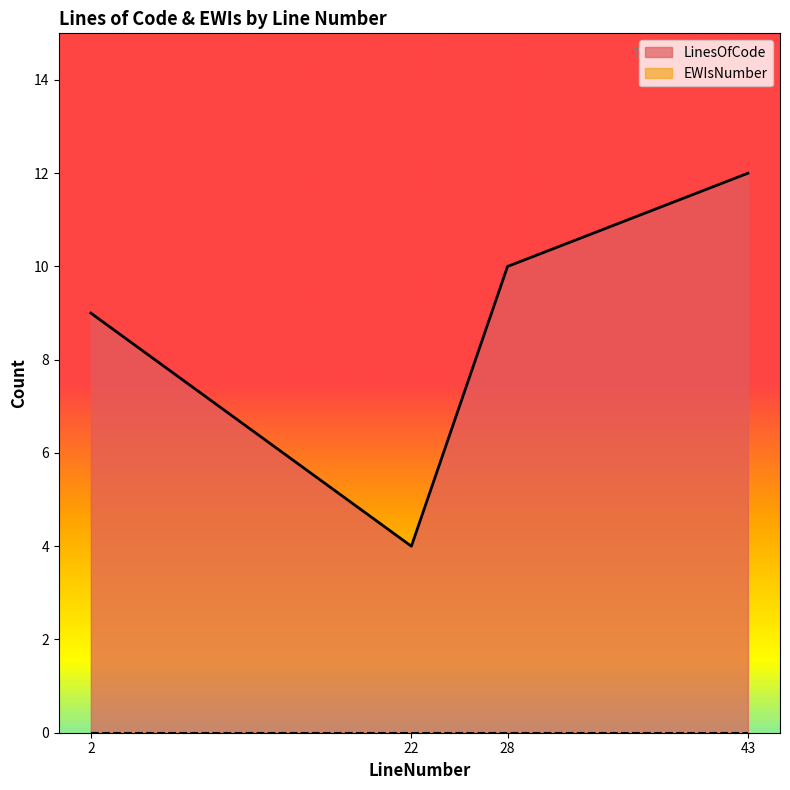

What is the difference between the values at 2 and 43?

3